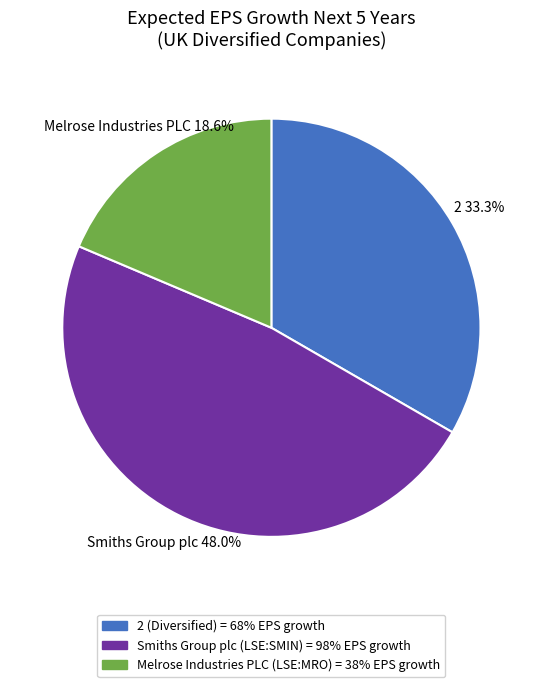

To the nearest percent, what is the combined percentage of 2 (Diversified) and Smiths Group plc (LSE:SMIN)?

81%